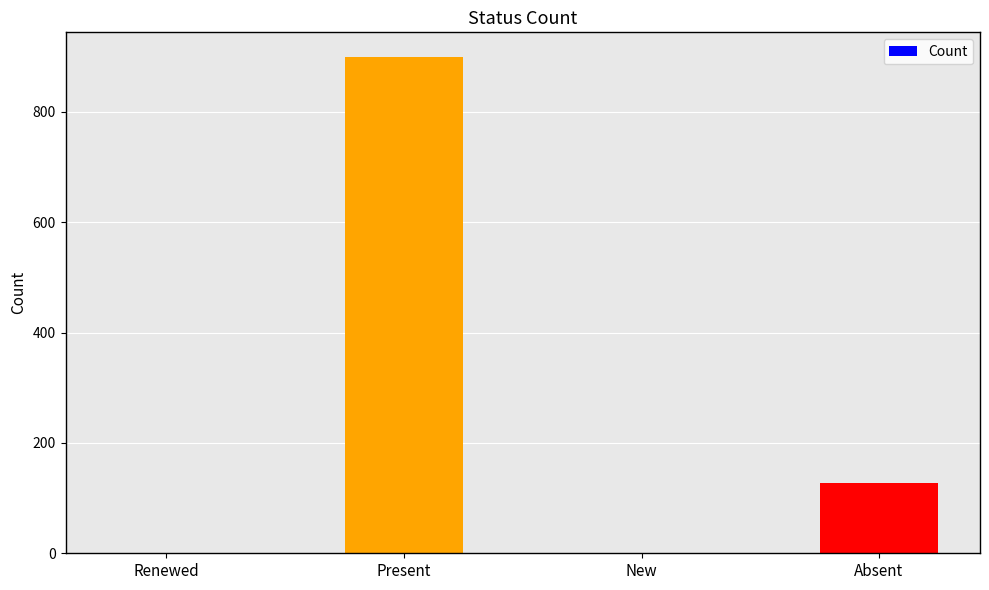

Count the number of data series in this chart.

1